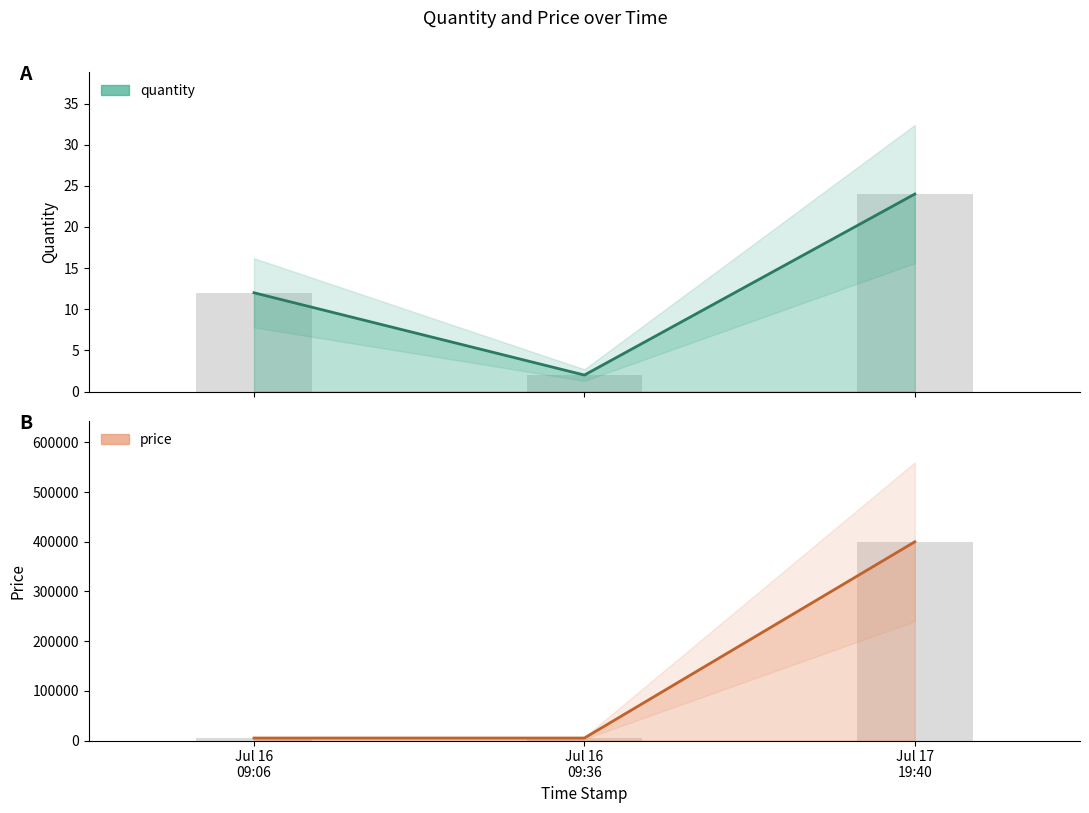

Where is quantity nearest to the value 13?

Jul 16 09:06